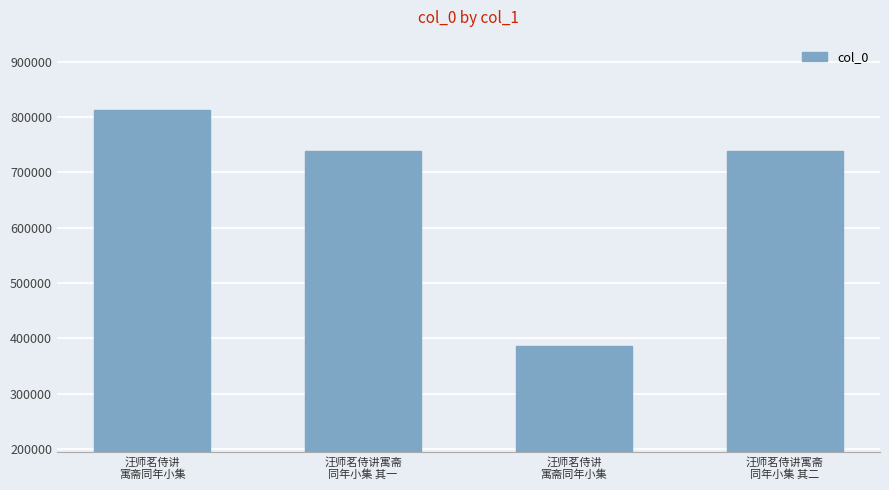

Are the bars horizontal?

No